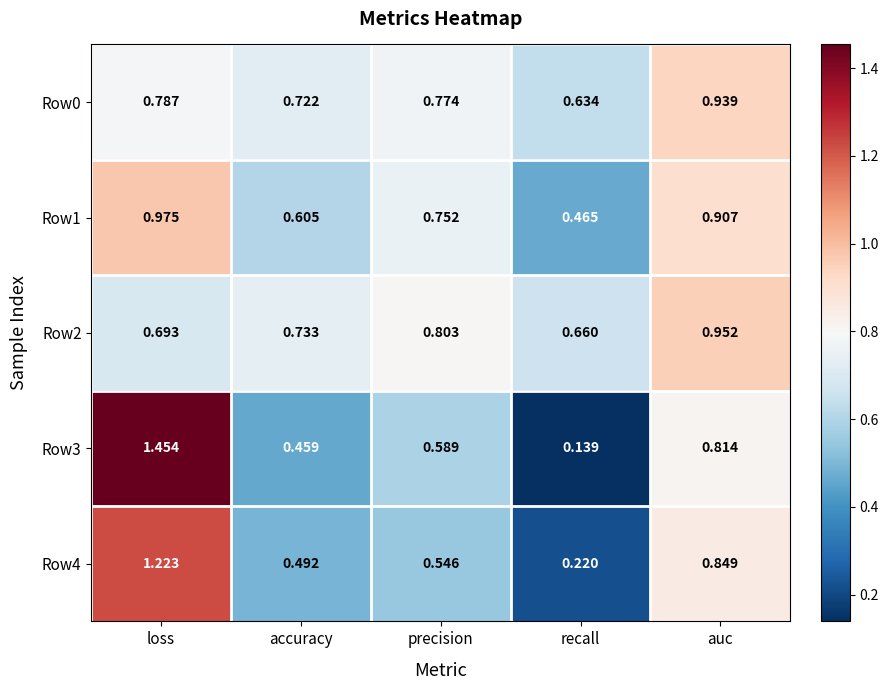

Rank the categories by Row0 value from highest to lowest.

auc, loss, precision, accuracy, recall